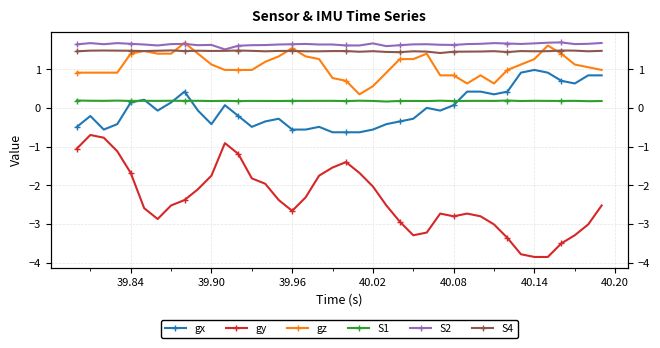

Is this an area chart (filled region under the line)?

No